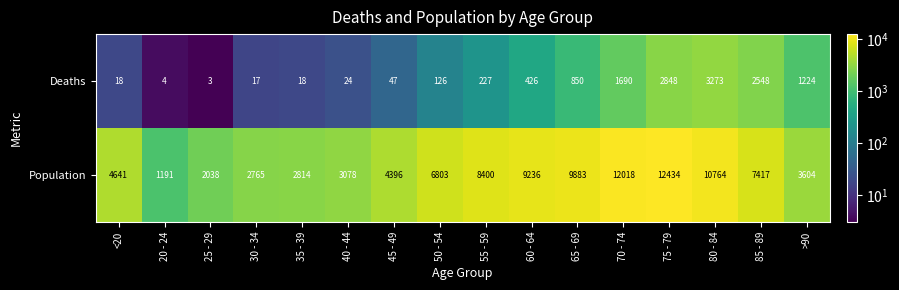

The value of Population at 65 - 69 is 5381. True or false?

False